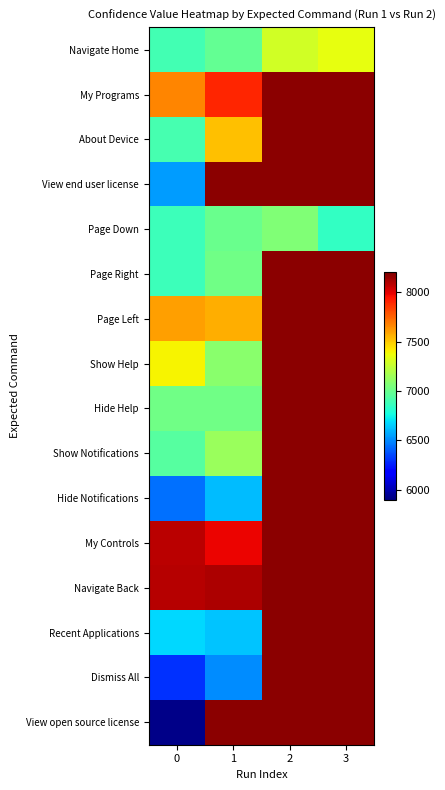

What is the sum of the Navigate Home values at 3 and 1?

14328.0